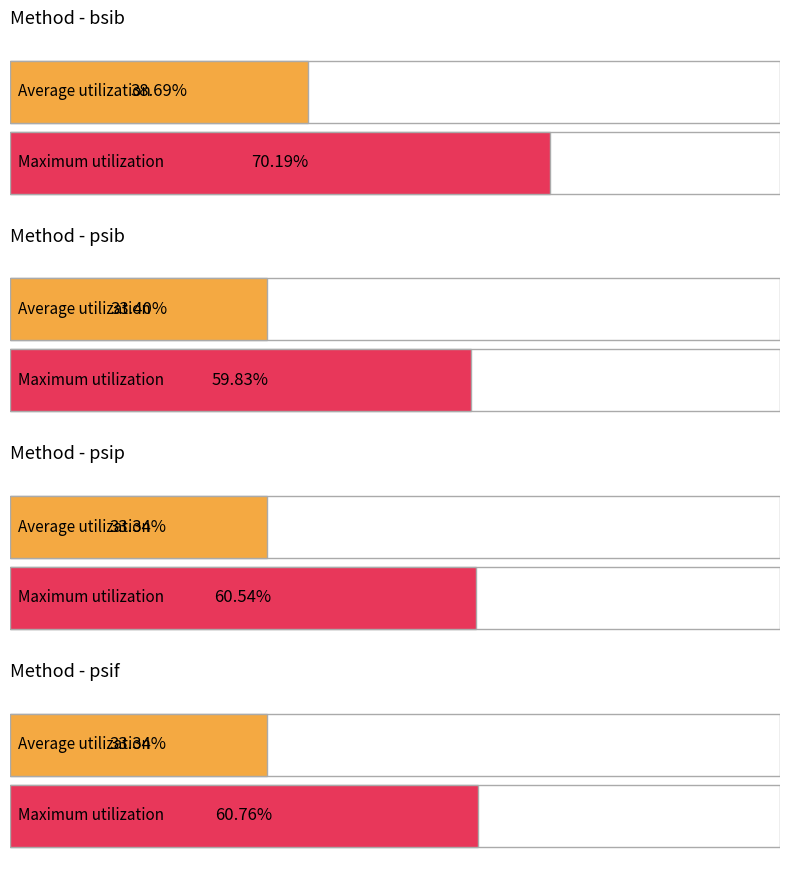

Does the chart contain any negative values?

No